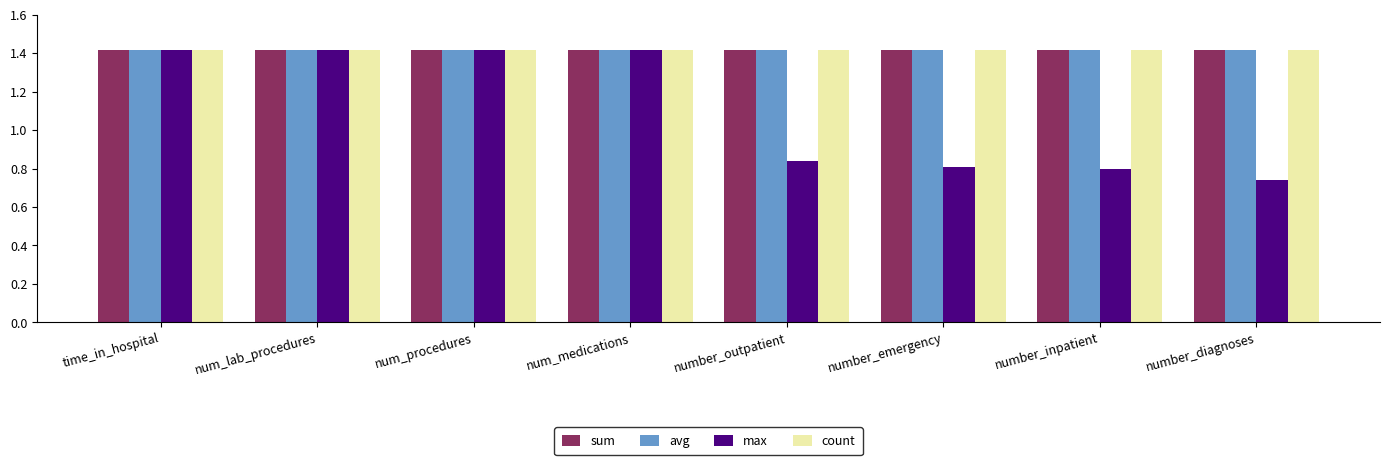

What is the lowest value of the count series?

1.4